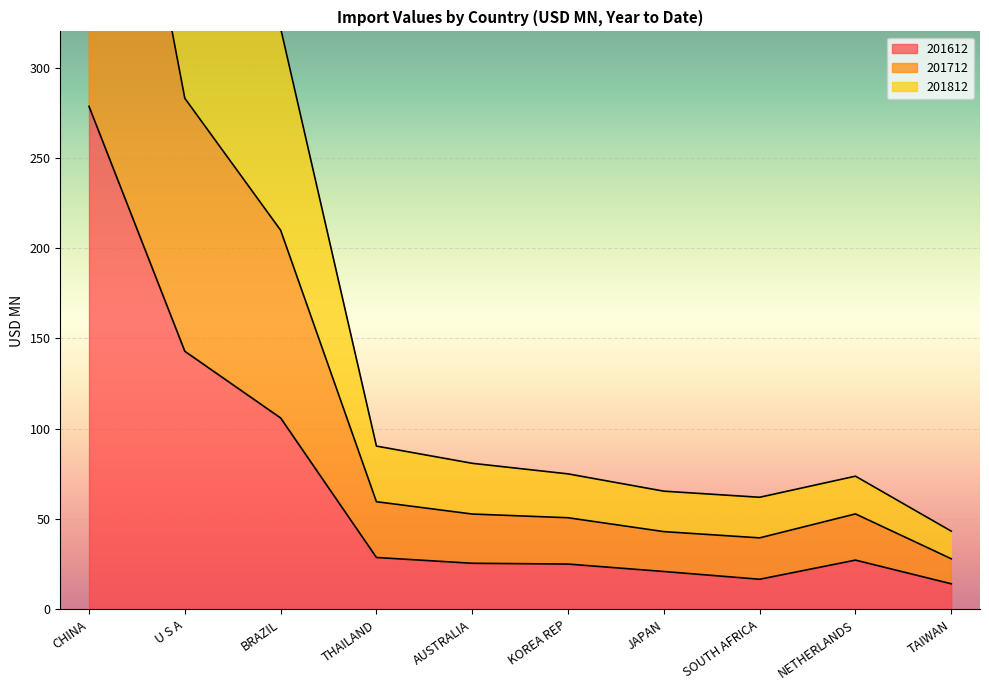

Rank the series by their maximum value, from lowest to highest.

201612, 201712, 201812